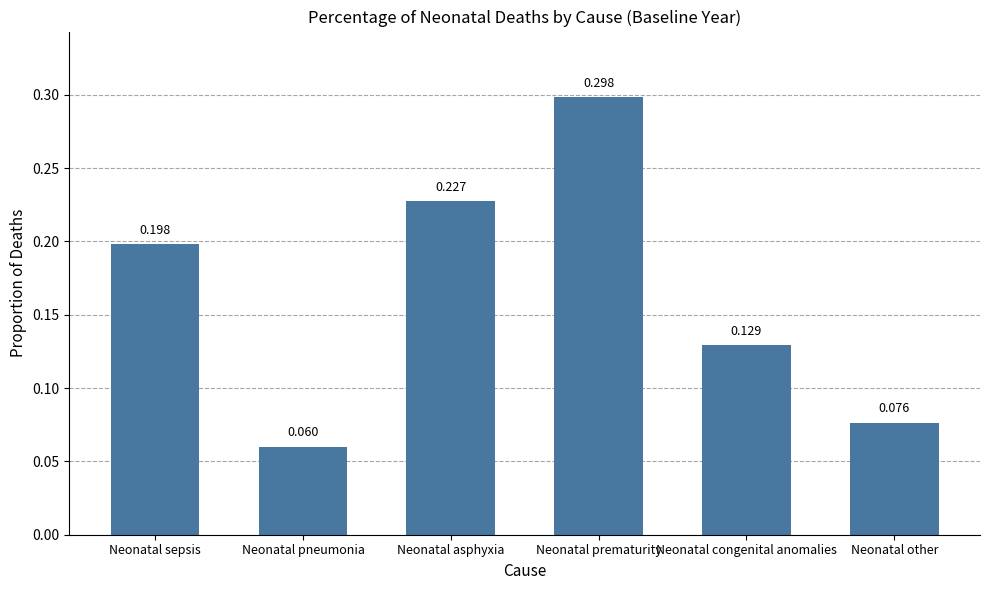

Which has a higher value, Neonatal other or Neonatal pneumonia?

Neonatal other